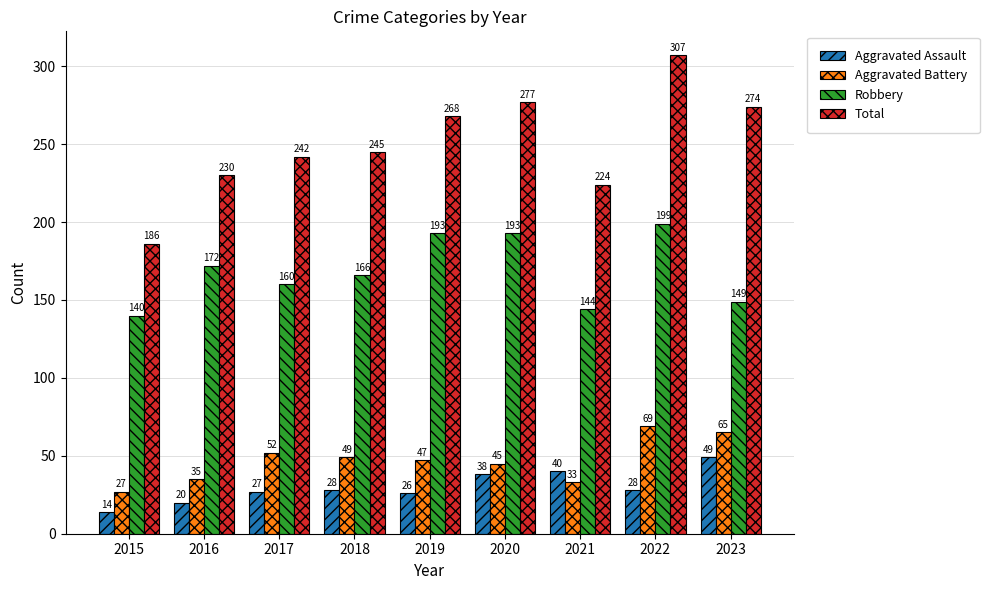

Which series changed the most between 2017 and 2019?

Robbery